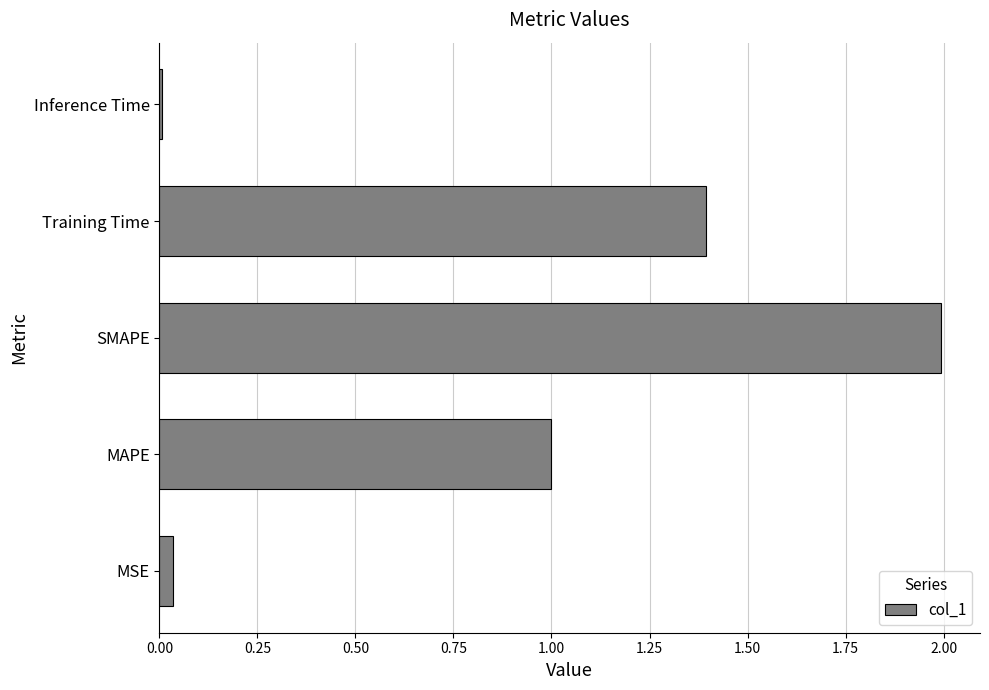

Which category has the highest value across all series?

SMAPE